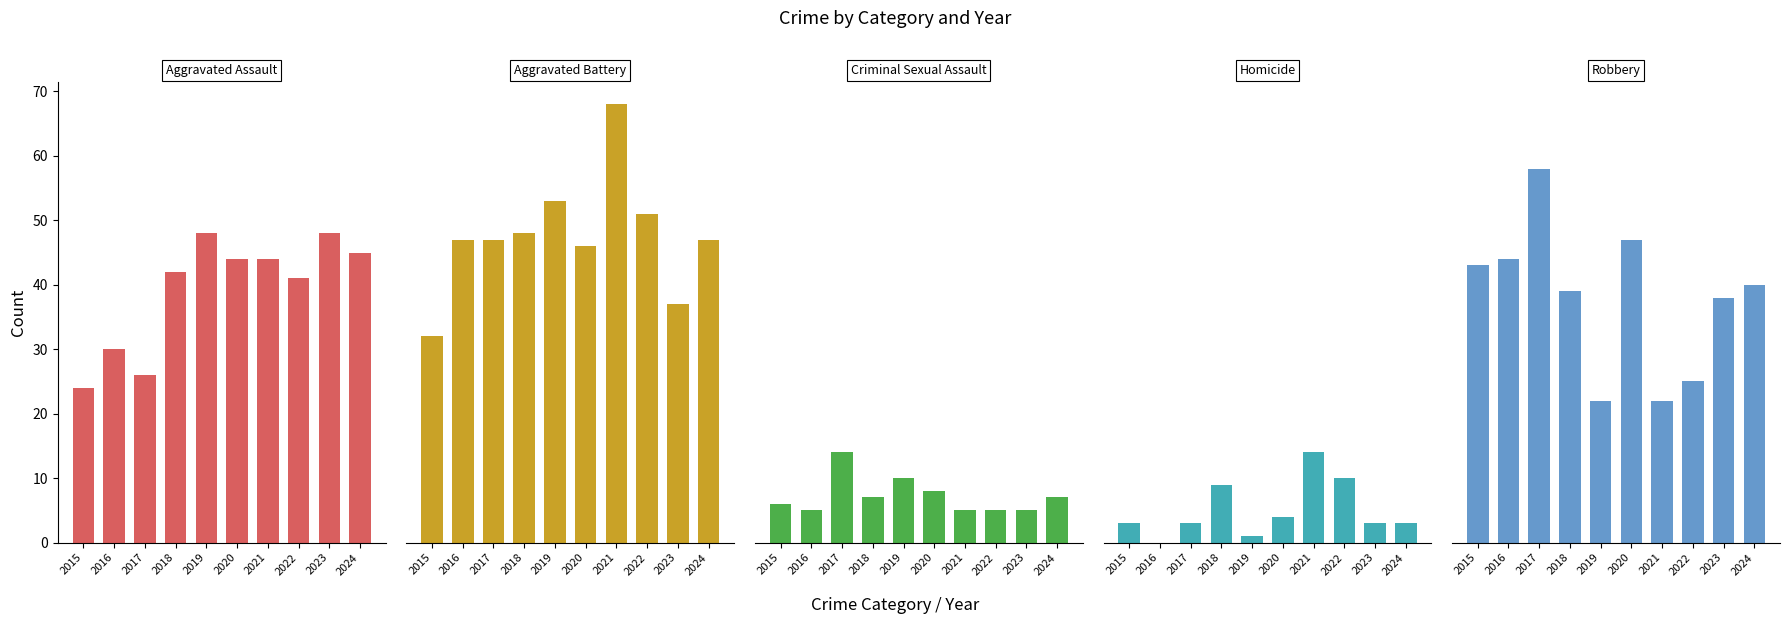

Which series changed the most between 2022 and 2024?

Robbery